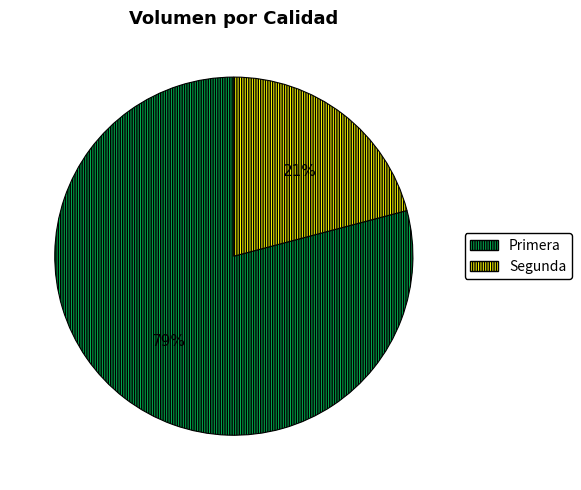

Is Primera the majority of the pie?

Yes